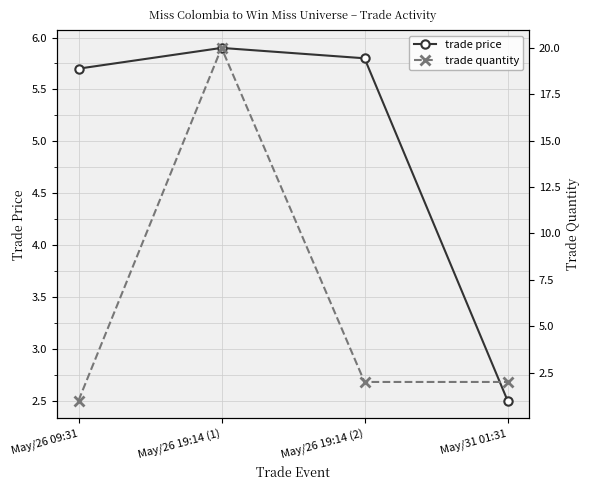

What is the approximate value of trade price at May/26 19:14 (2)?

5.8